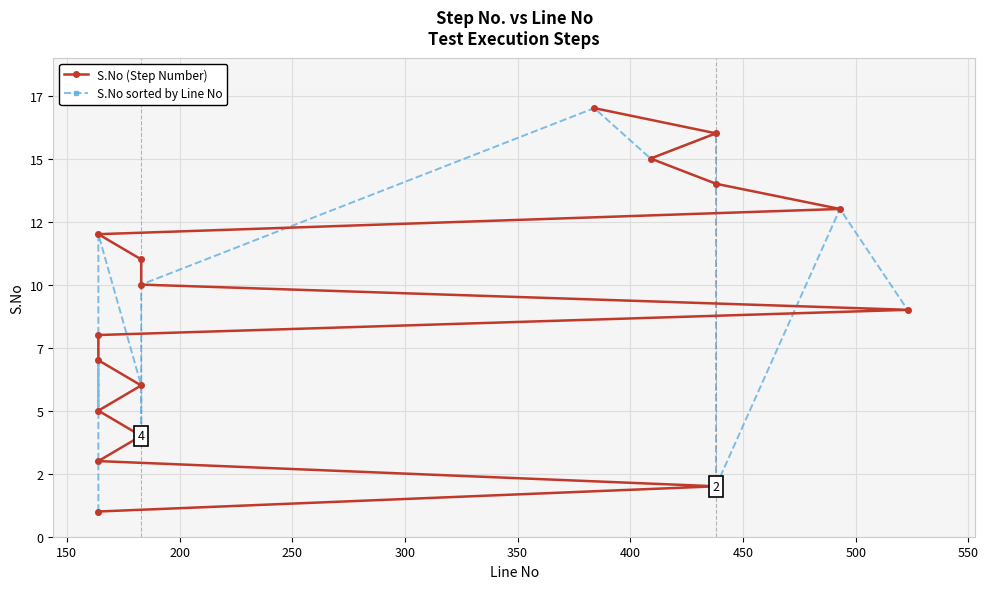

Reading left to right, list all the values displayed in this chart.

S.No (Step Number): 1	2	3	4	5	6	7	8	9	10	11	12	13	14	15	16	17
S.No sorted by Line No: 1	3	7	5	8	12	6	4	11	10	17	15	16	14	2	13	9